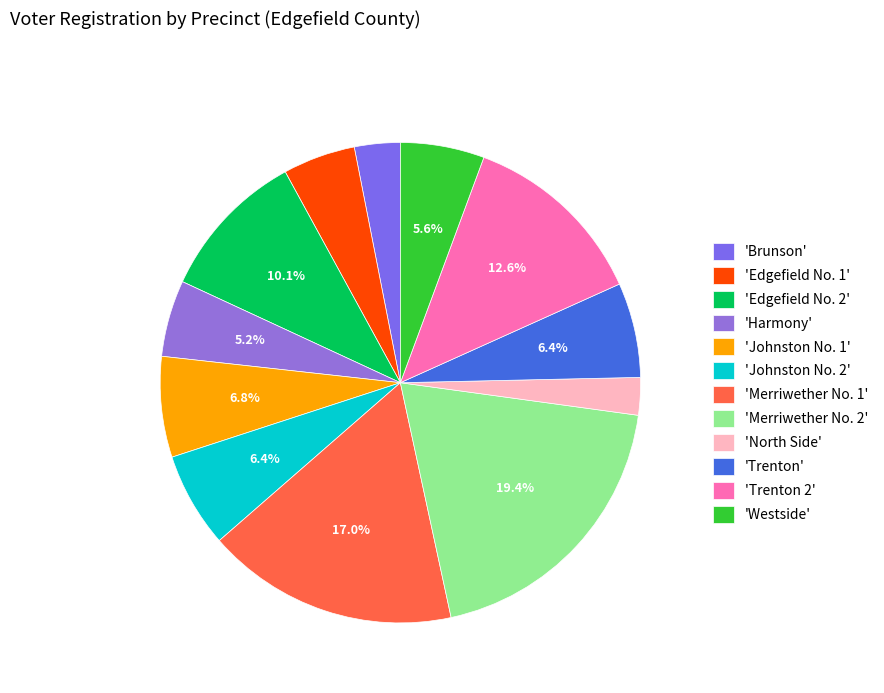

How many slices are in this pie chart?

12